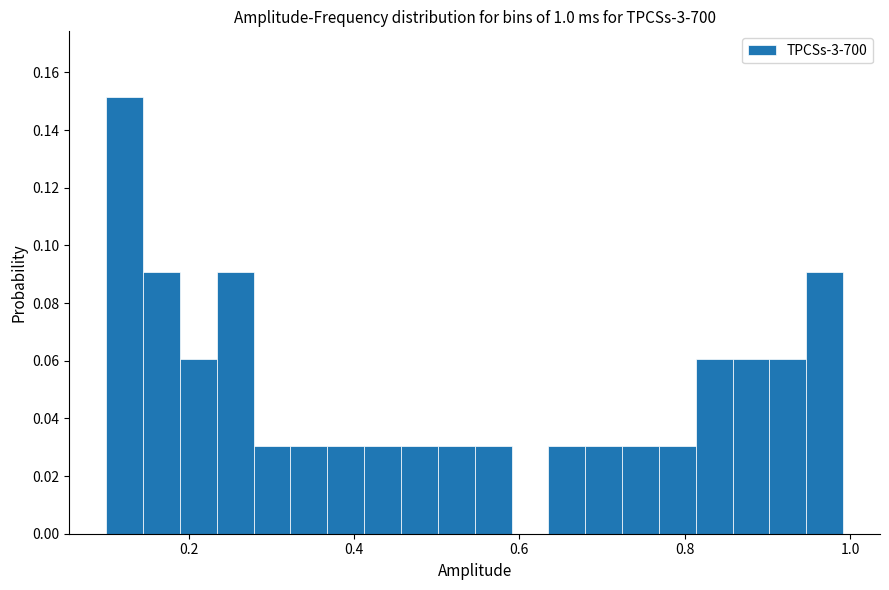

Read against the x-axis, roughly where is the centre of the tallest bar?

0.12